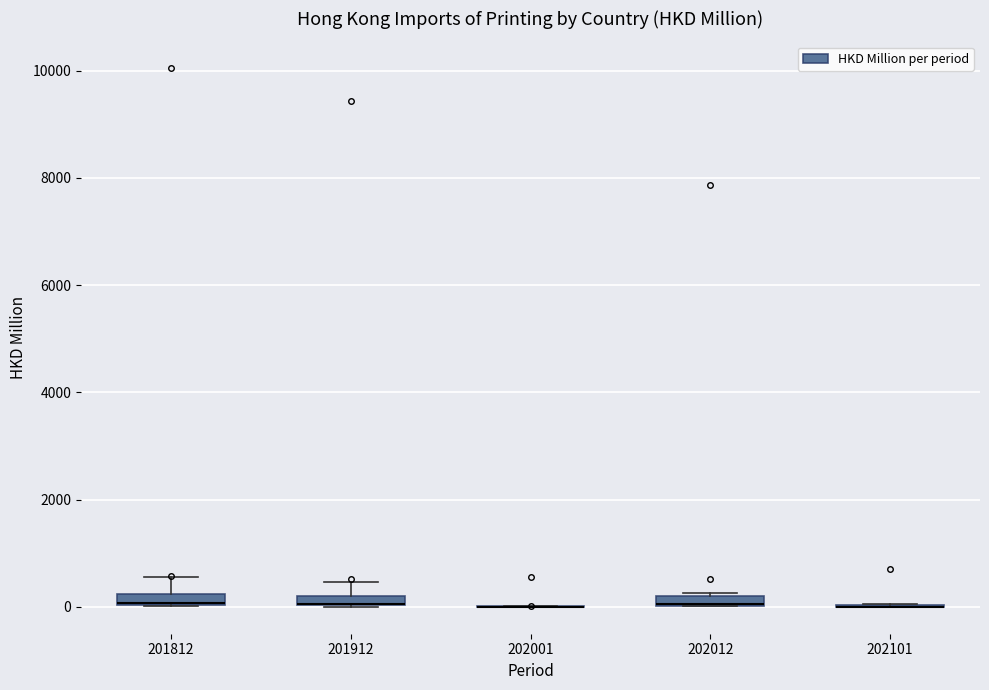

Where is the lower edge of the box at x = 202012 on the y-axis? The values are not printed on the chart, so give them approximately, as read against the axis.

0